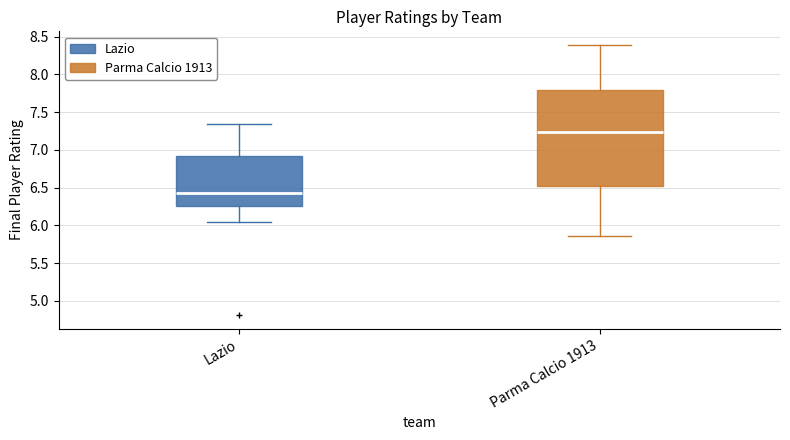

Reading left to right, transcribe this box plot: for each box, give where its median line is, the range the box spans, and where its two whiskers end, as read against the y-axis. The values are not printed on the chart, so give them approximately, as read against the axis.

Lazio: median 6.45, box 6.25 to 6.90, whiskers 6.05 to 7.35
Parma Calcio 1913: median 7.25, box 6.50 to 7.80, whiskers 5.85 to 8.40